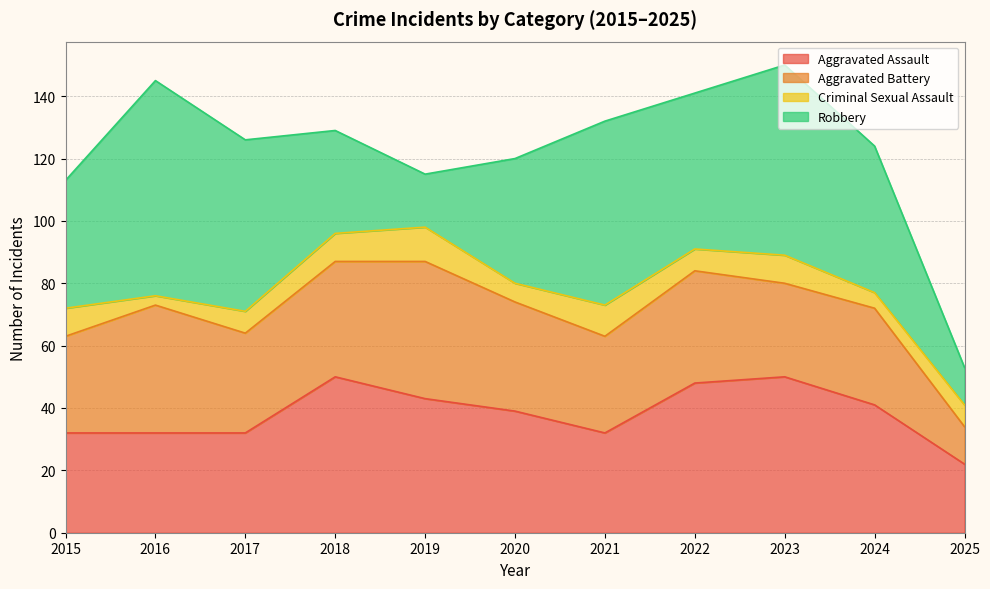

True or false: Criminal Sexual Assault has more than 1 points higher than both neighbors.

True